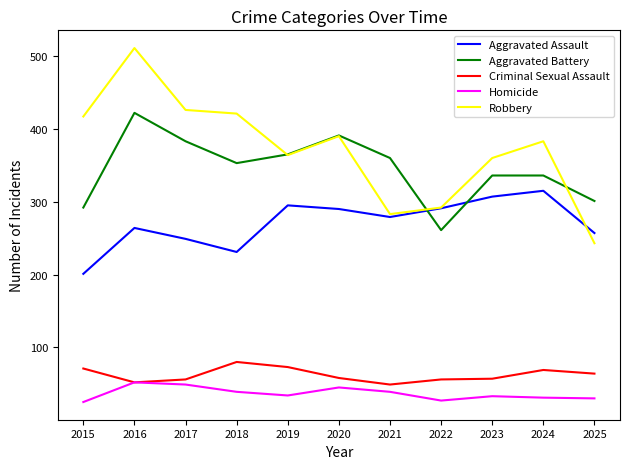

After their last crossing, which series has the higher values: Aggravated Assault or Aggravated Battery?

Aggravated Battery